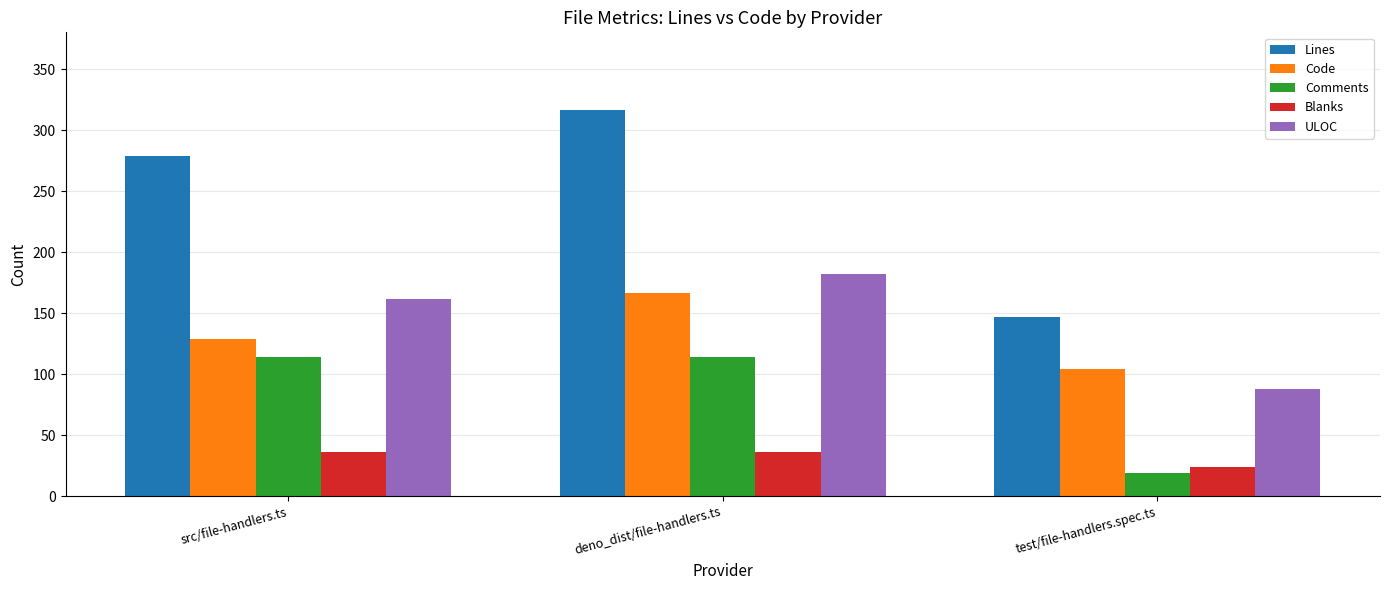

At which category is the sum across all series the highest?

deno_dist/file-handlers.ts